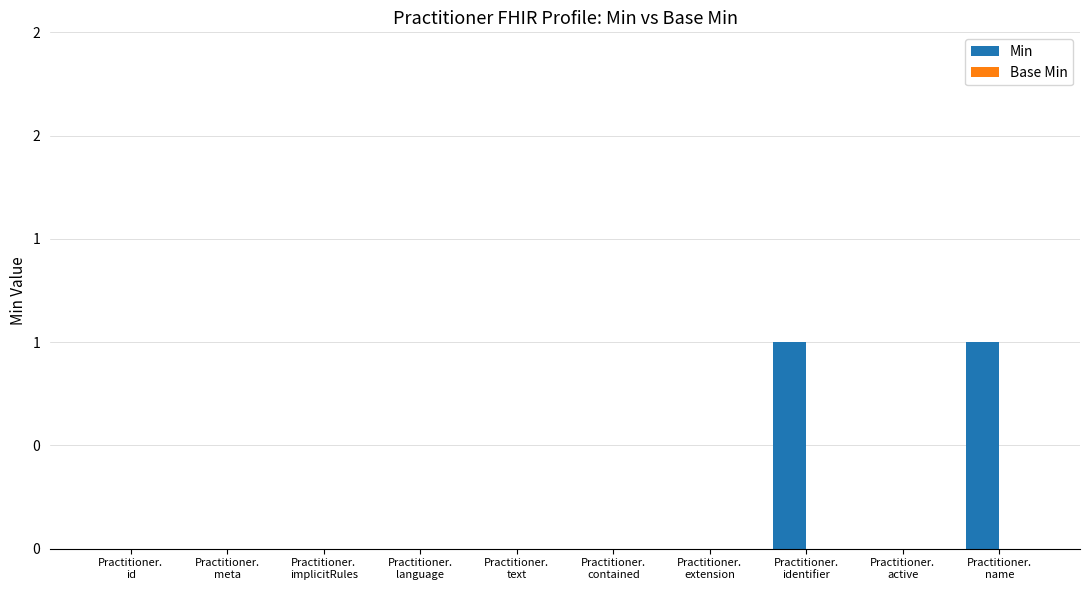

Are the bars horizontal?

No